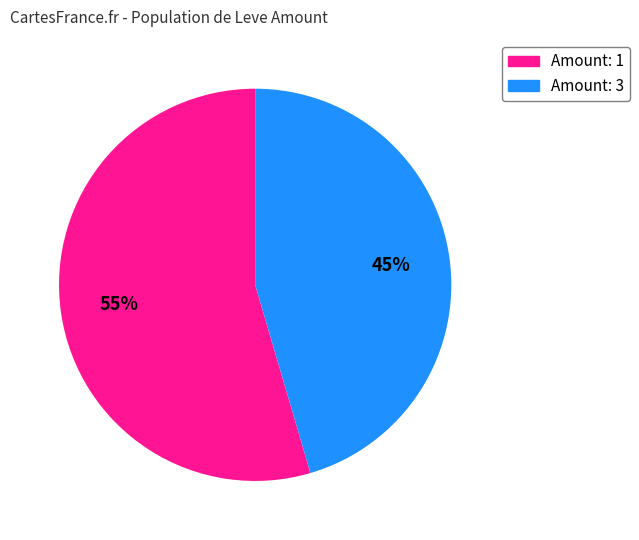

To the nearest percent, what is the average slice percentage?

50%